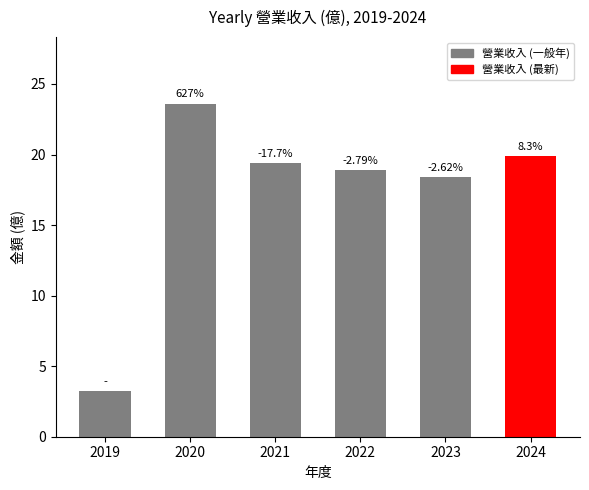

How many bars are there in total?

6